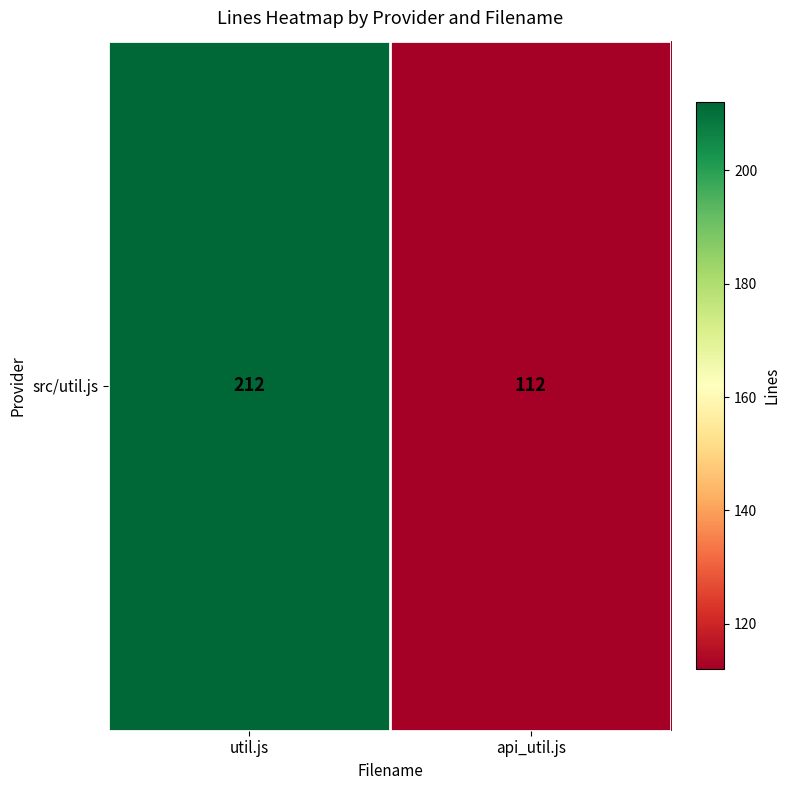

List the labels in order of value, largest first.

util.js, api_util.js